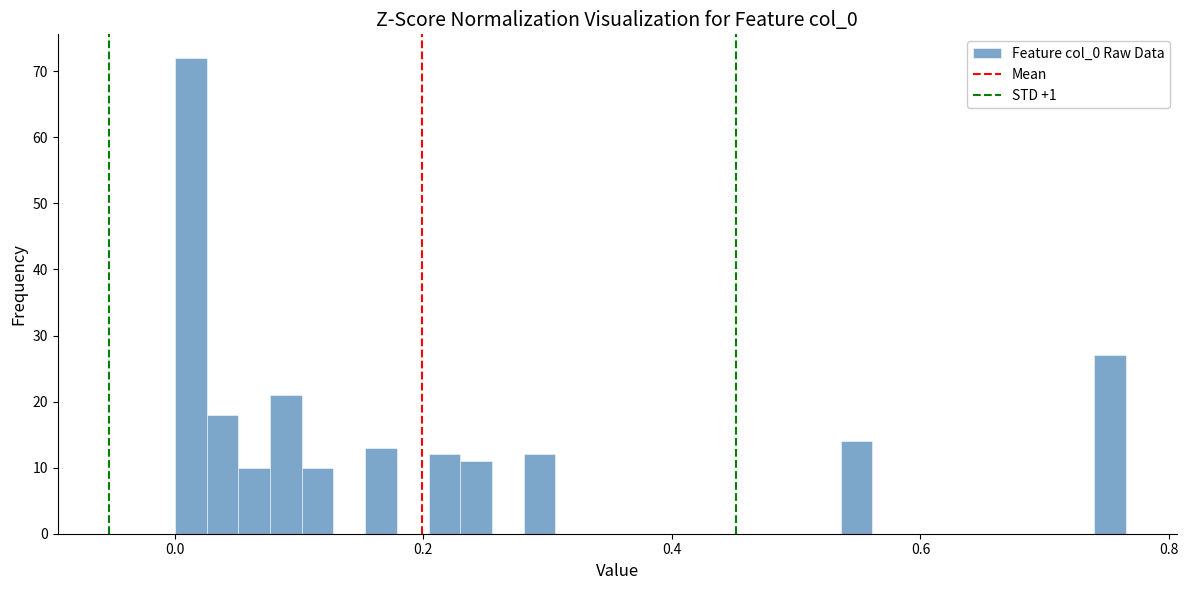

Read against the x-axis, roughly where is the centre of the tallest bar?

0.02